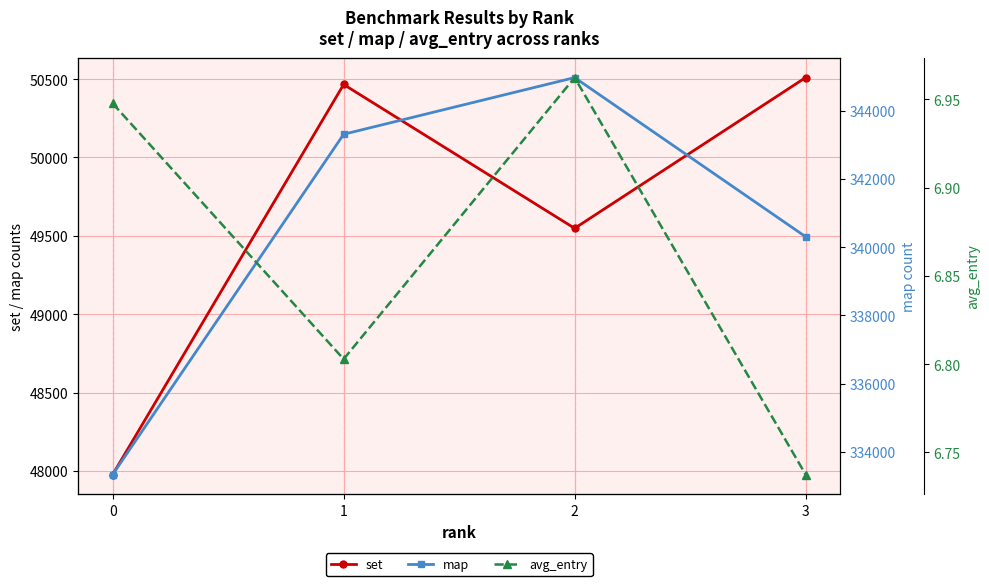

What is the average value of the map series?

340481.5